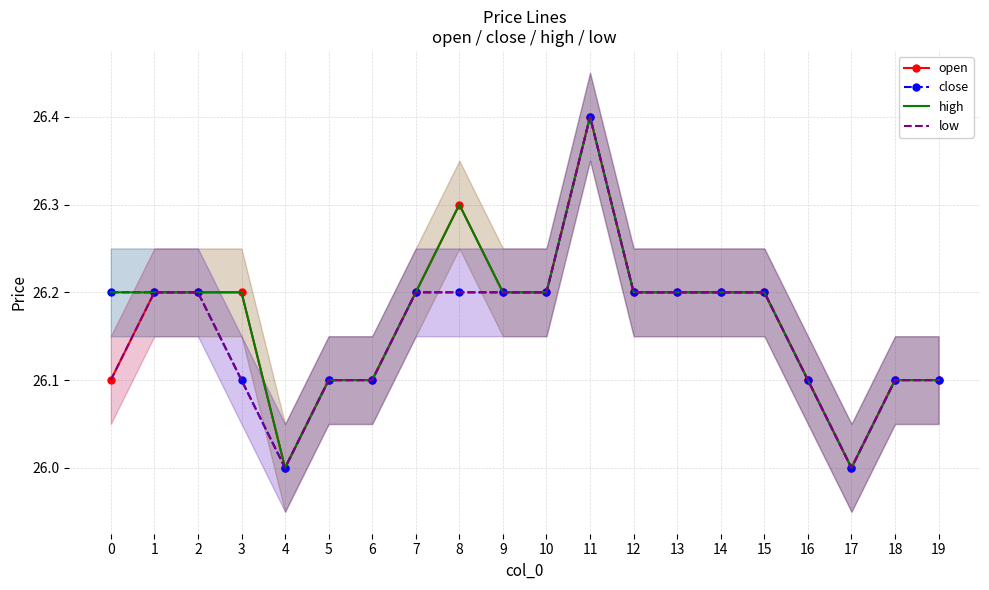

Count the number of data series in this chart.

4